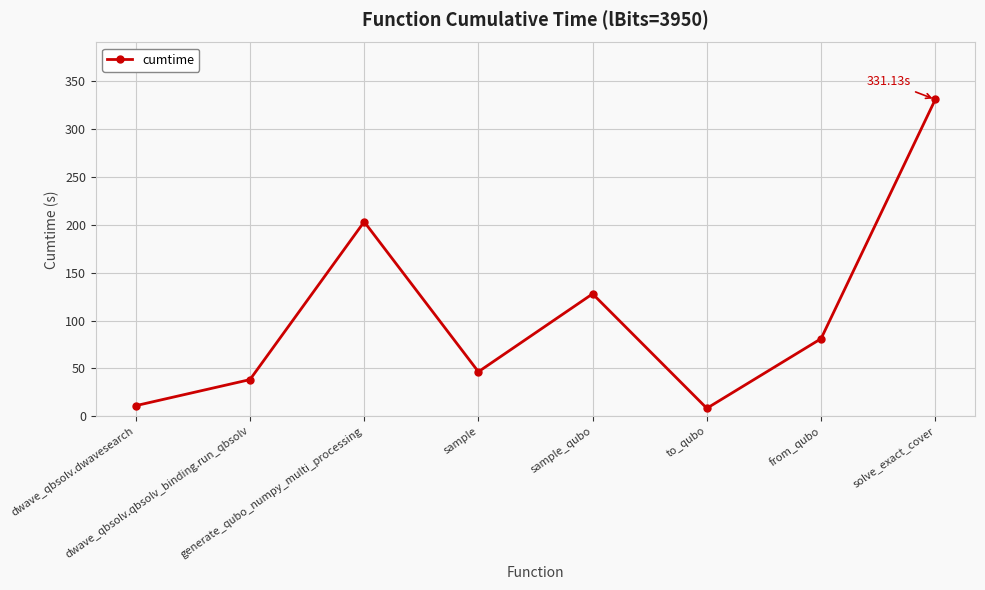

How many interior local peaks (higher than both neighbors) does the data have?

2